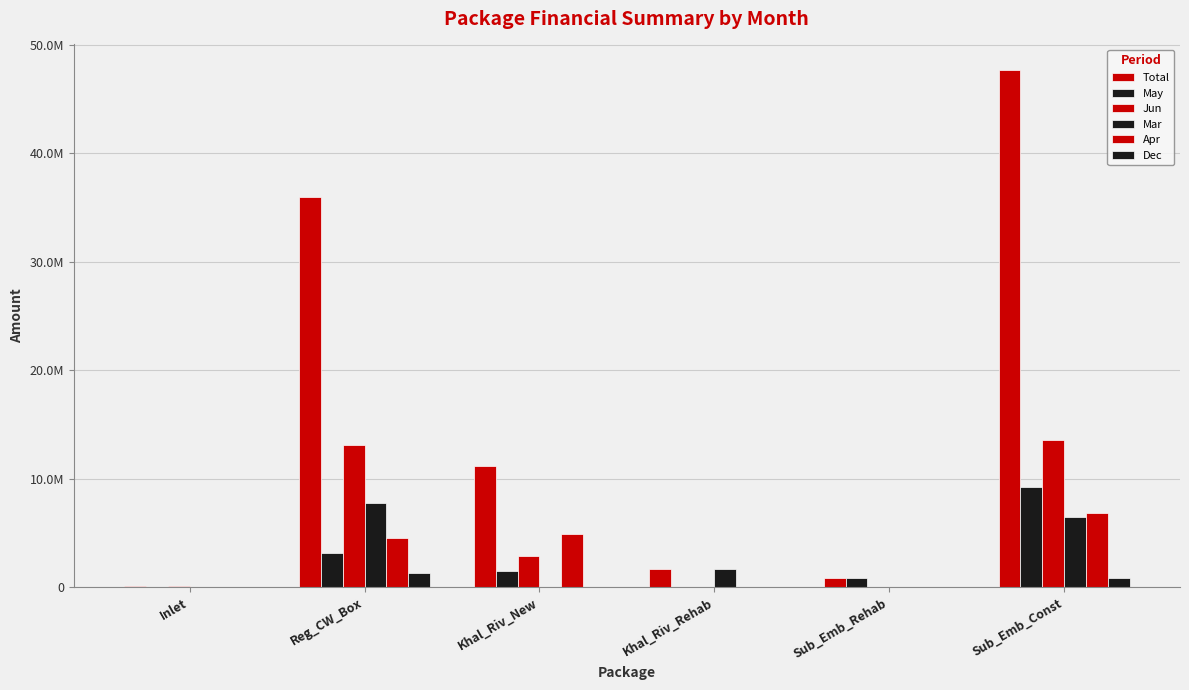

What is the label of the 2nd bar from the left?

Reg_CW_Box